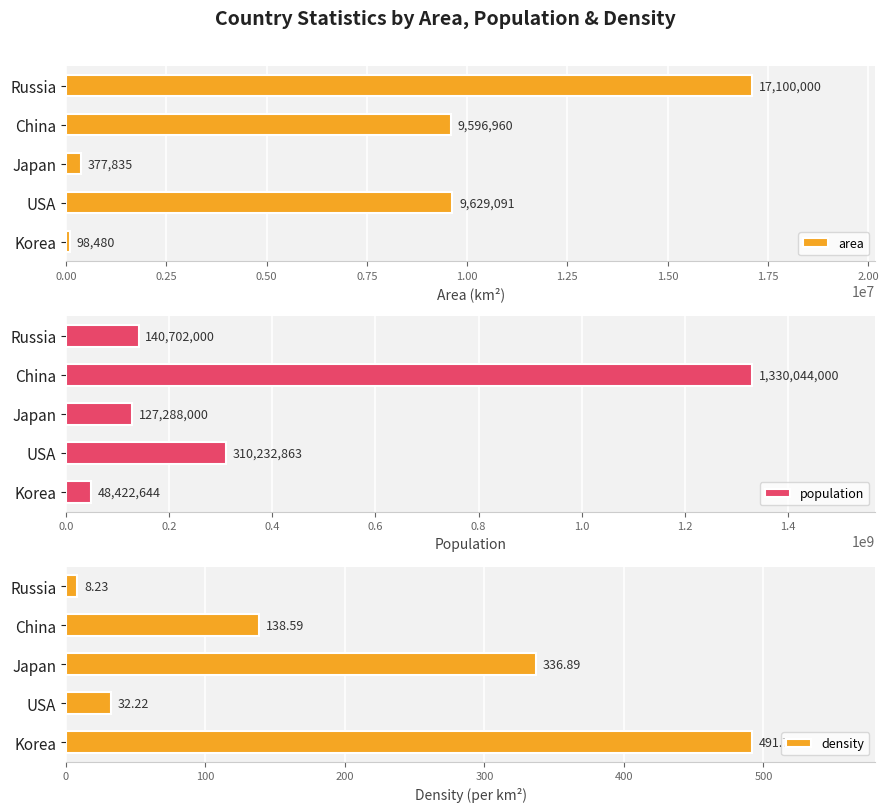

What value does the area series have at Russia, to the nearest 50?

17100000